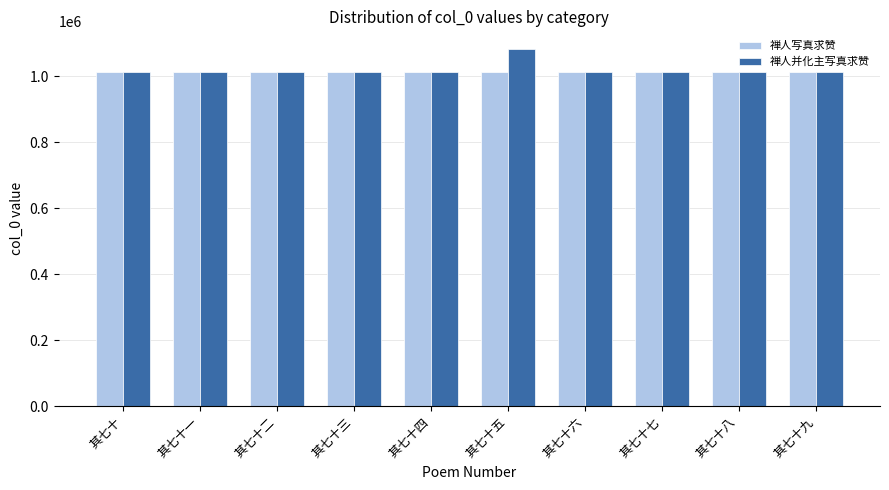

At which category is the sum across all series the highest?

其七十五